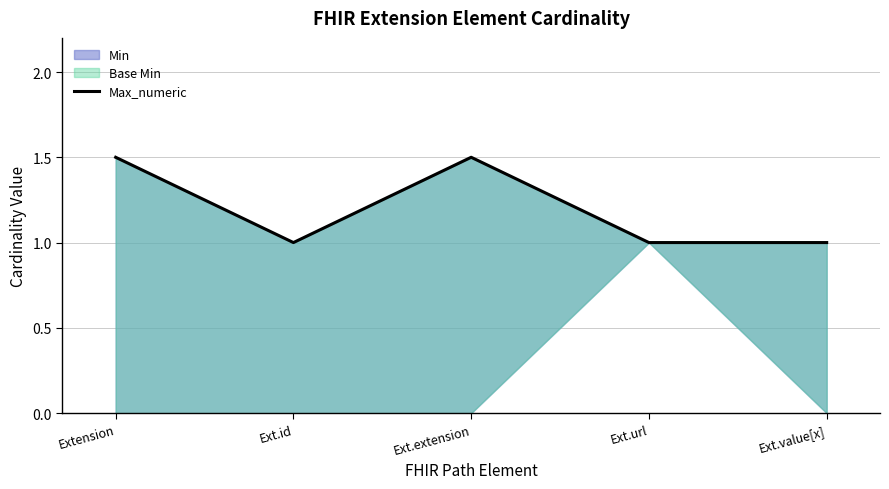

What is the difference between the maximum and minimum values?

0.5